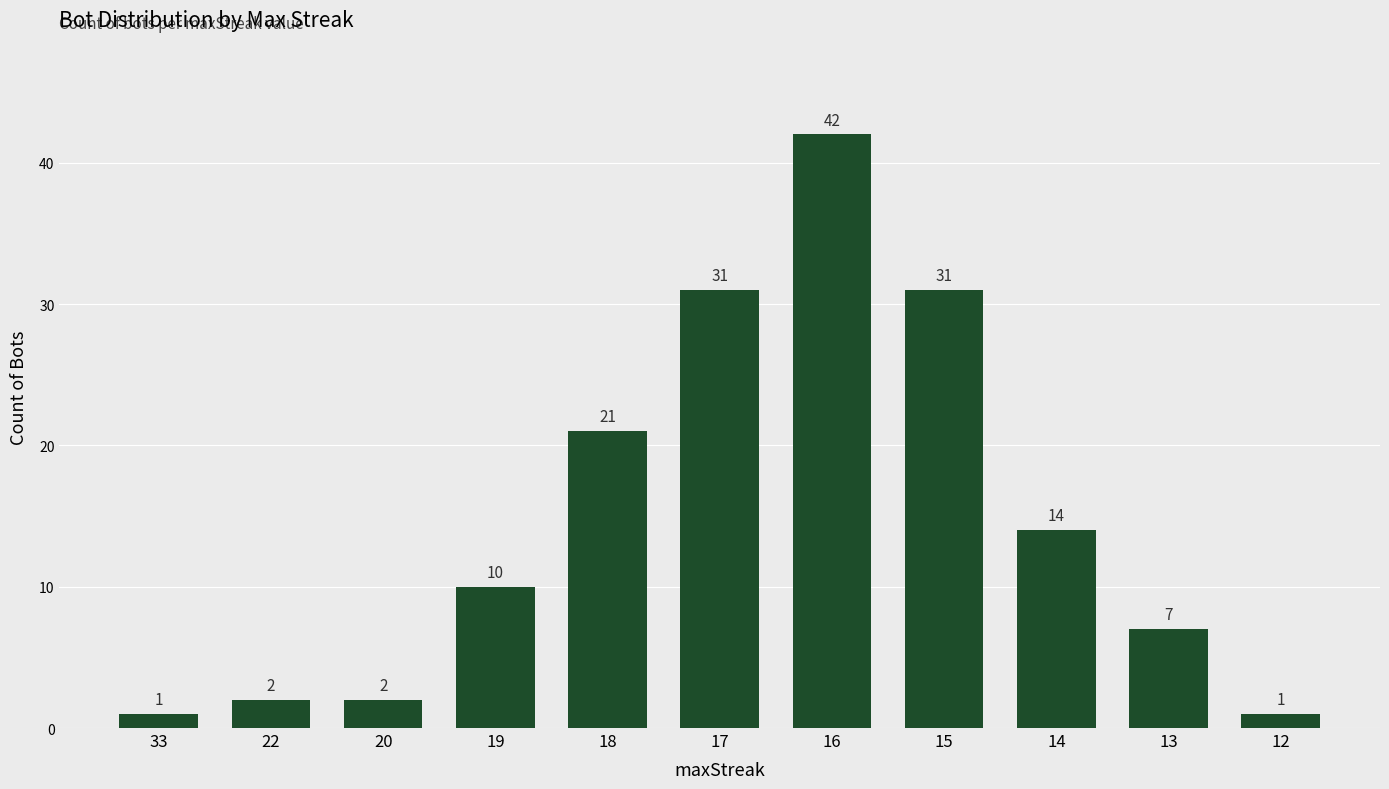

What is the value of the 6th bar from the left?

31